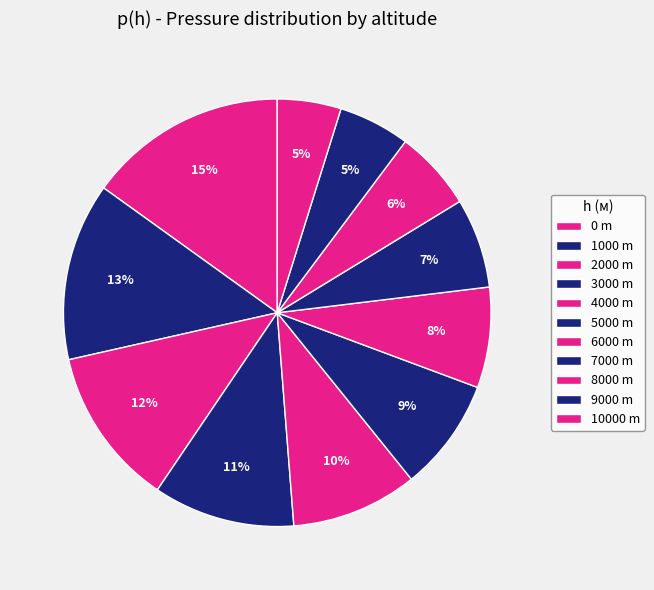

Count the number of slices in the pie.

11